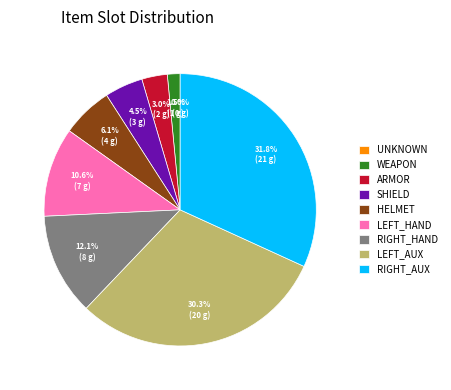

Is it true that RIGHT_HAND is 4% of the pie?

False